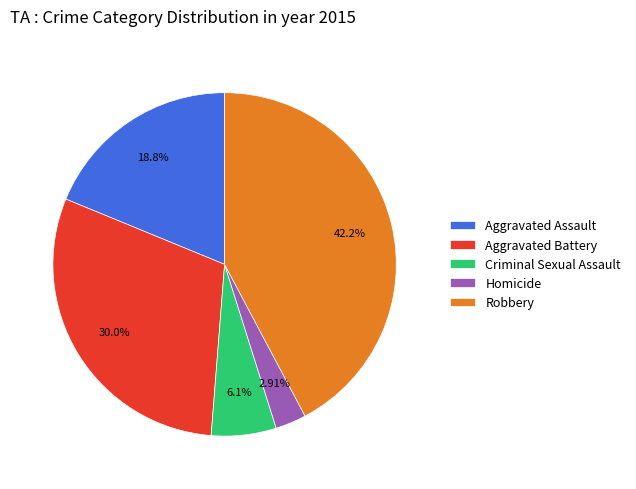

True or false: Homicide accounts for 12% of the total.

False